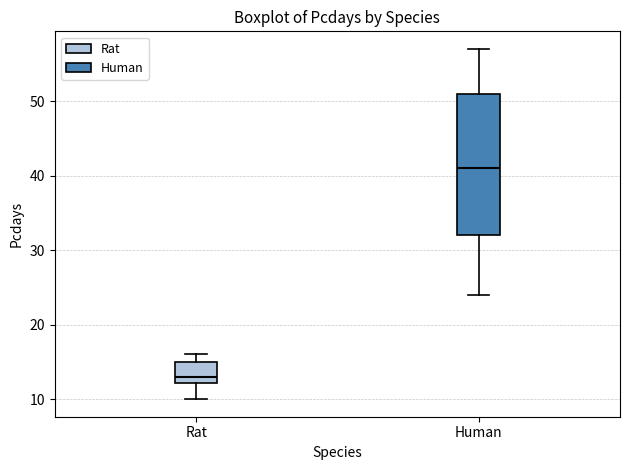

Reading left to right, transcribe this box plot: for each box, give where its median line is, the range the box spans, and where its two whiskers end, as read against the y-axis. The values are not printed on the chart, so give them approximately, as read against the axis.

Rat: median 13, box 12 to 15, whiskers 10 to 16
Human: median 41, box 32 to 51, whiskers 24 to 57